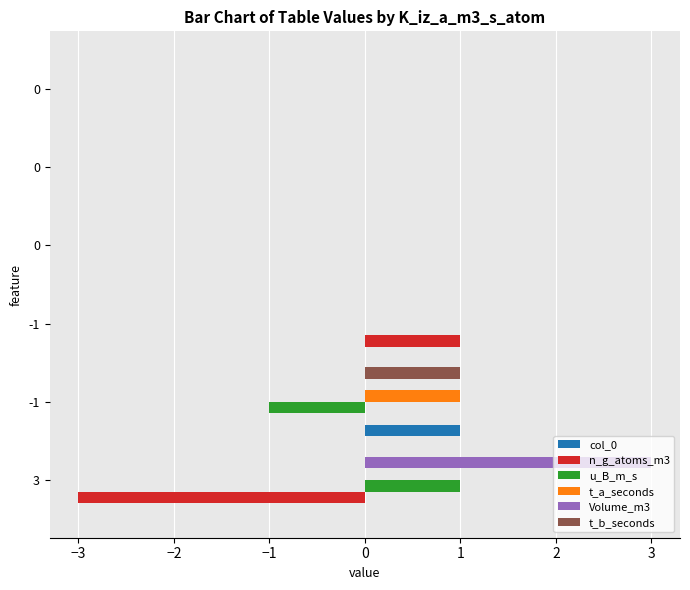

What are all the series names shown in the legend?

col_0, n_g_atoms_m3, u_B_m_s, t_a_seconds, Volume_m3, t_b_seconds